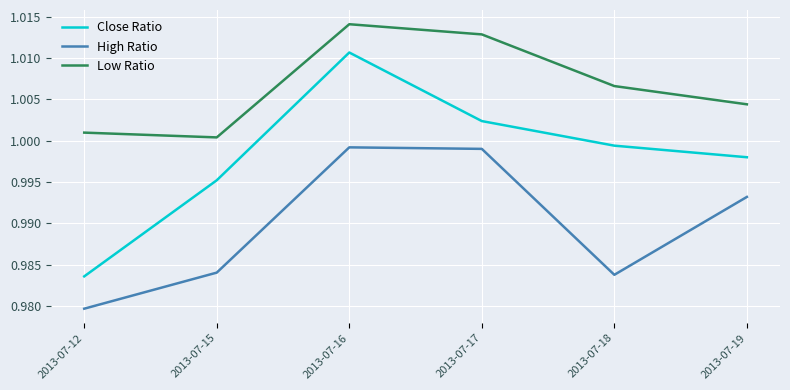

True or false: High Ratio and Close Ratio intersect in this chart.

False